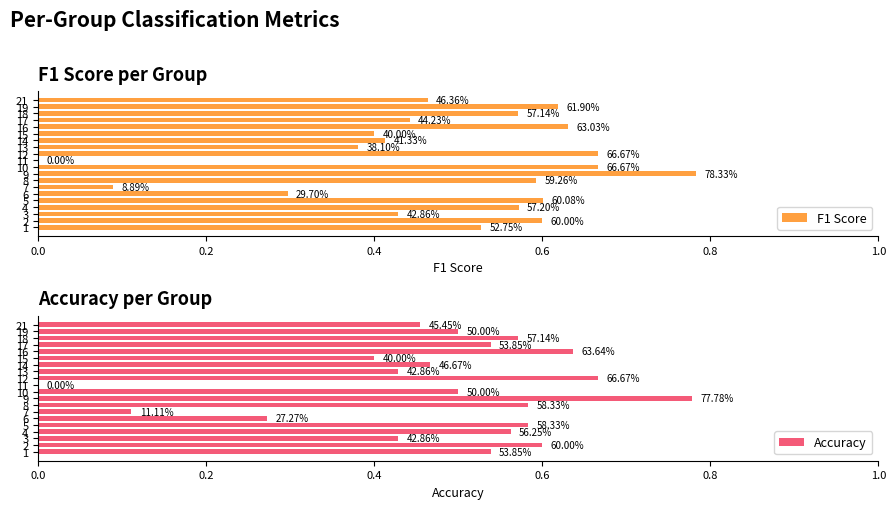

True or false: Accuracy has a value of 0.9 at 15.

False